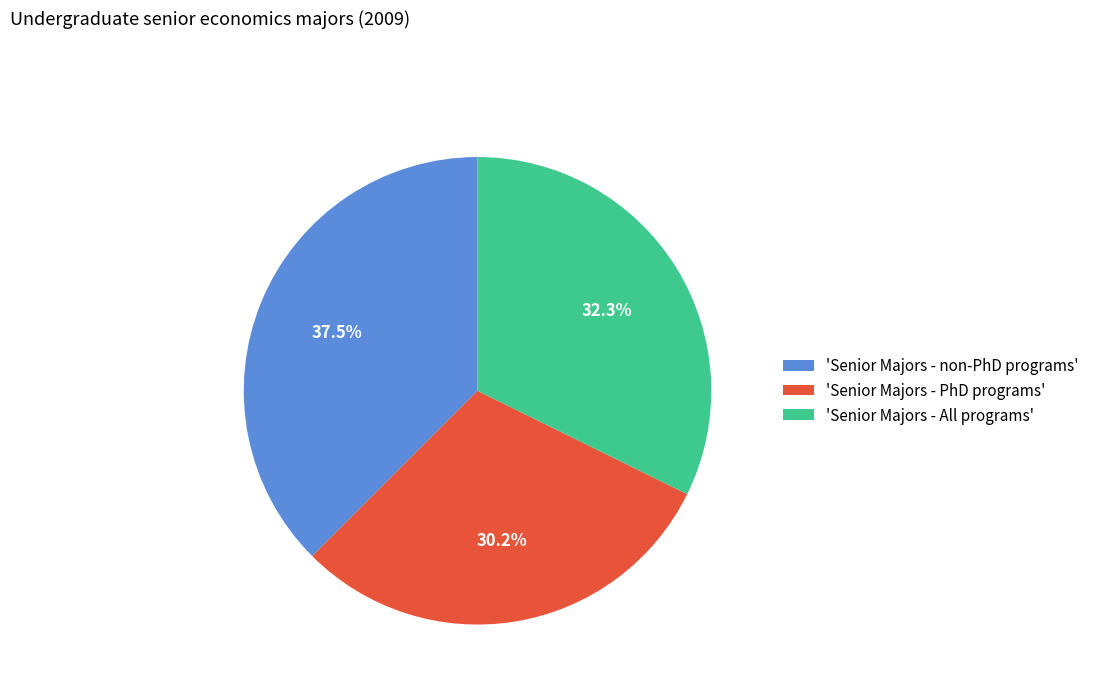

Is there a majority slice in this chart?

No